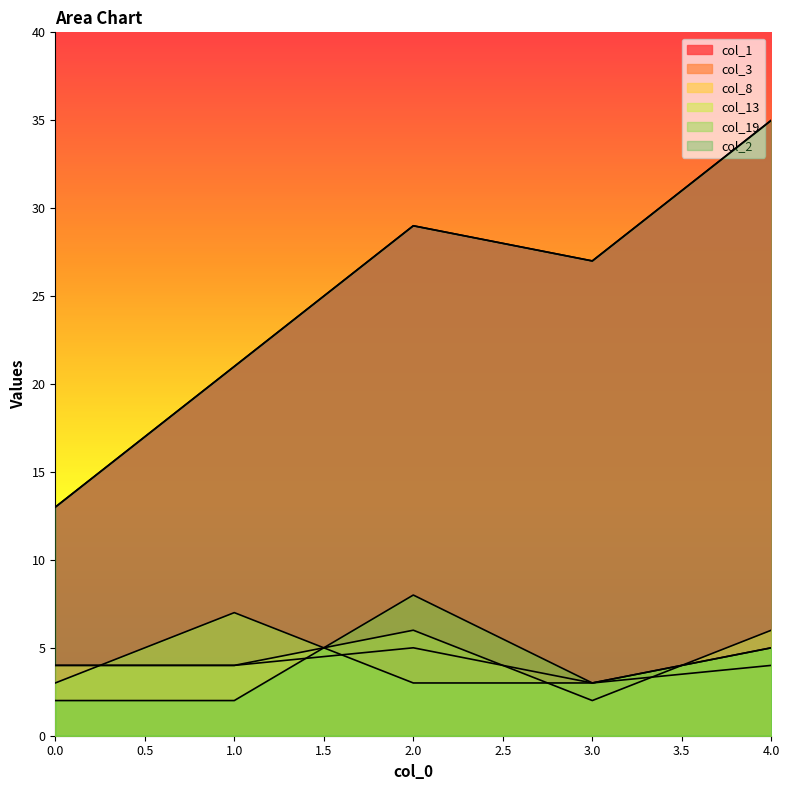

What is the difference between the maximum and minimum values in the col_8 series?

4